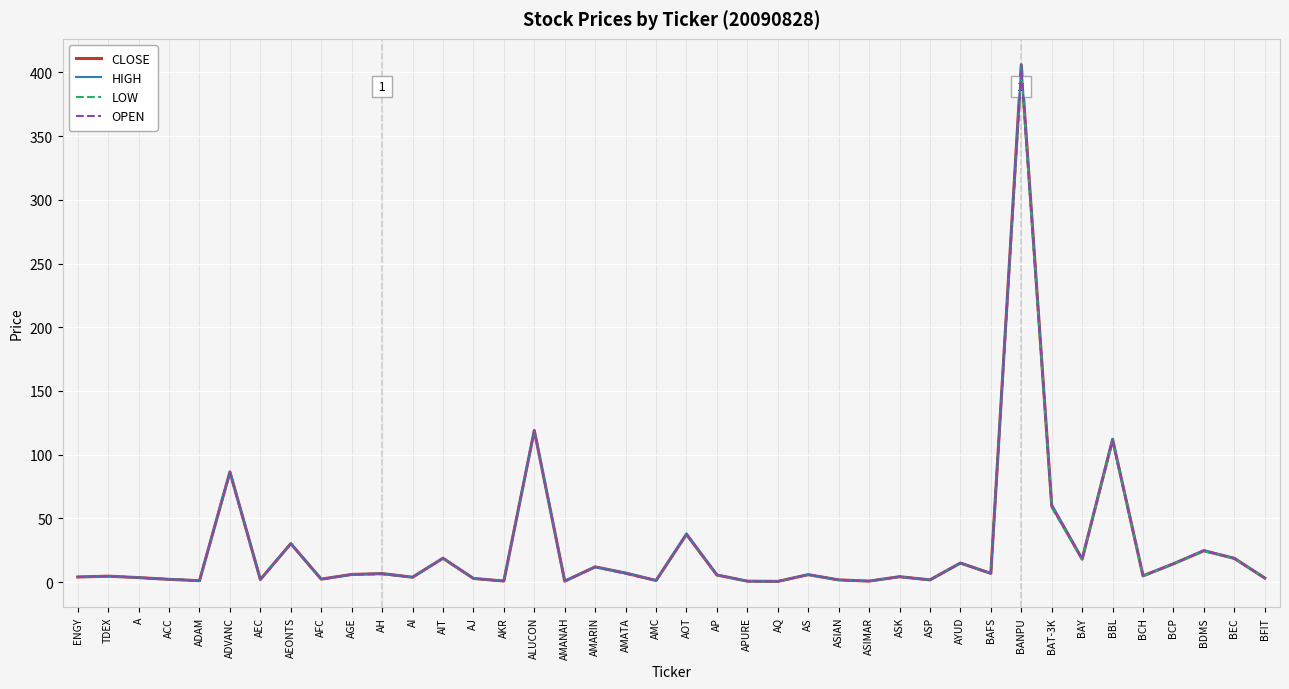

The value of CLOSE at BEC is 18.7. True or false?

True